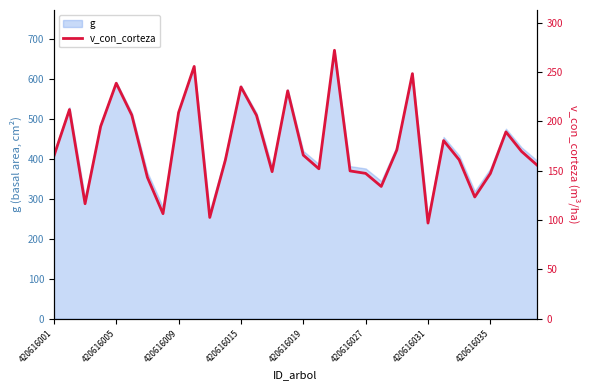

What is the value of the 15th point from the left?

149.1